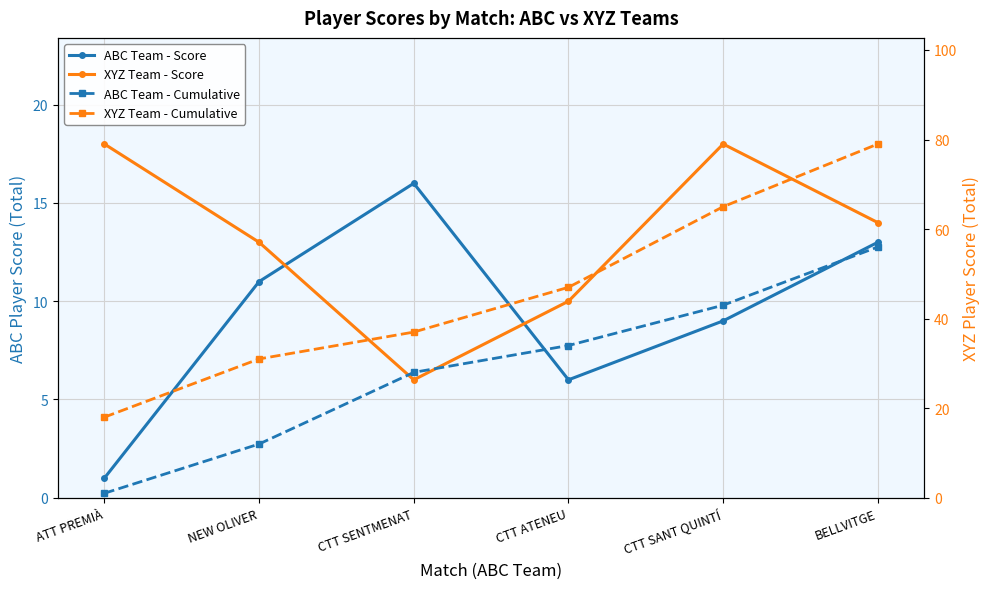

Reading left to right, what are all the values shown in this chart?

ABC Team - Score: 1	11	16	6	9	13
XYZ Team - Score: 18	13	6	10	18	14
ABC Team - Cumulative: 1	12	28	34	43	56
XYZ Team - Cumulative: 18	31	37	47	65	79